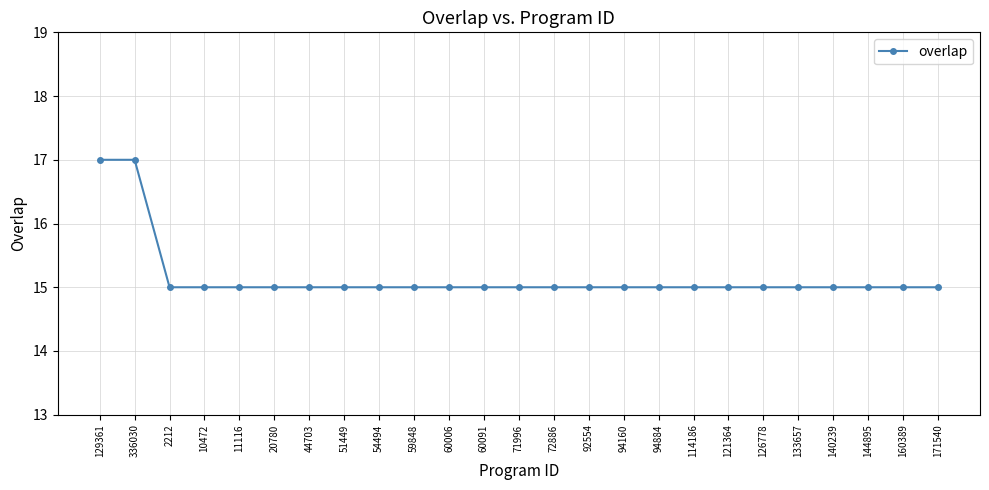

True or false: the data shows 15 at 114186.

True